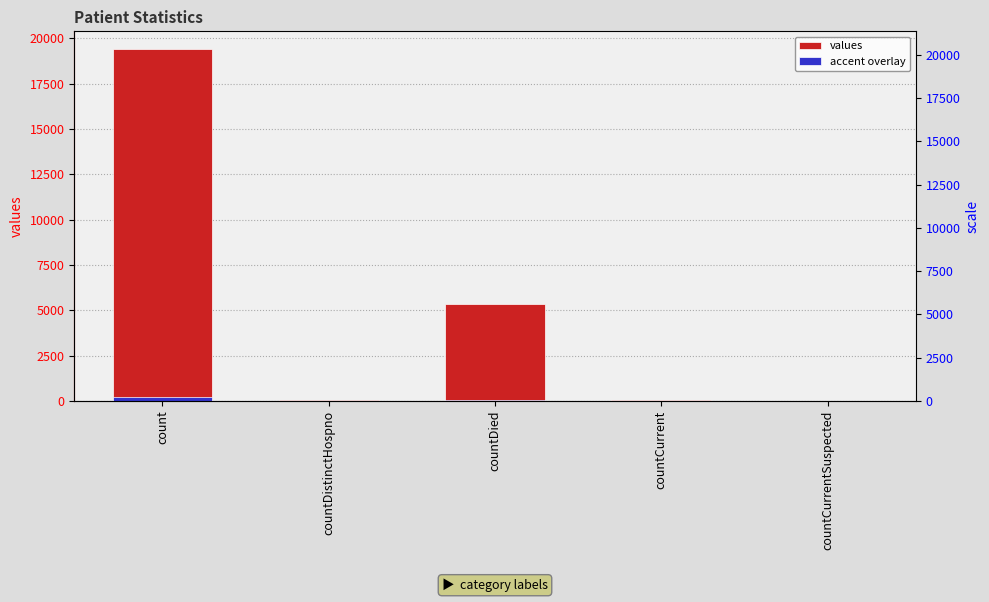

What is the average value of the values series?

4975.0